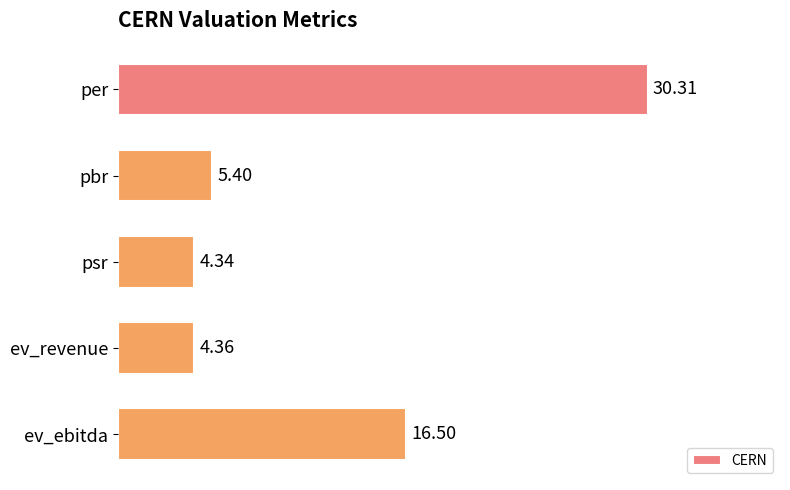

Are the bars grouped side by side (vs. stacked)?

No